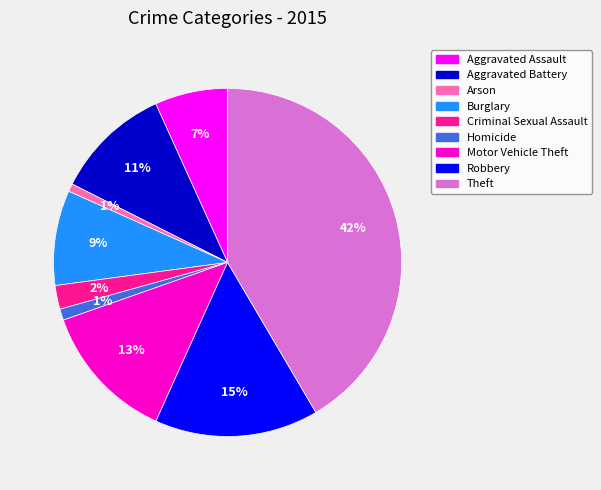

To the nearest percent, what portion does Theft represent?

42%